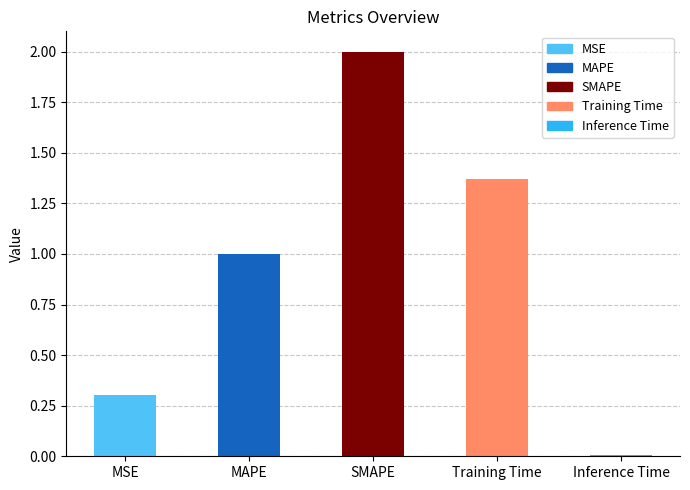

The value at Inference Time is 0.0. True or false?

True